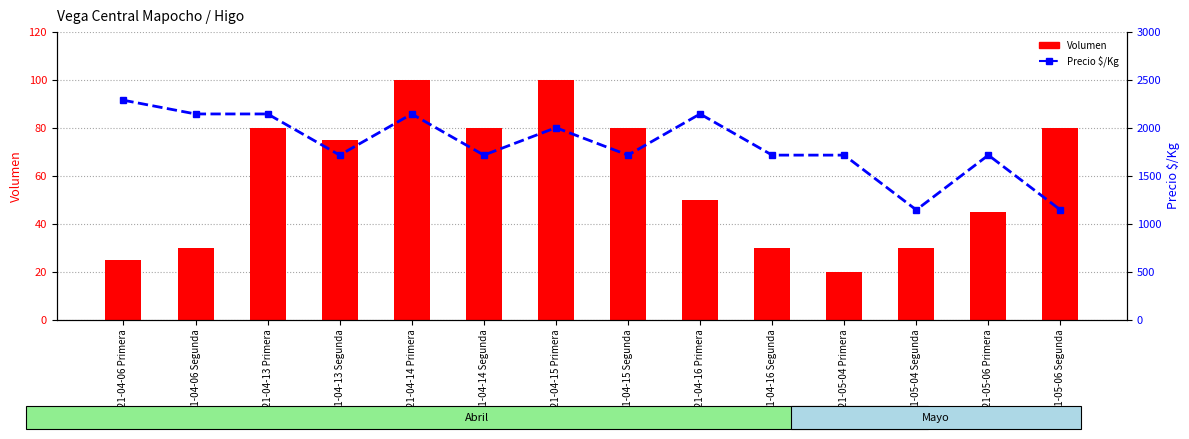

Reading left to right, extract all data points from this chart.

Volumen: 25	30	80	75	100	80	100	80	50	30	20	30	45	80
Precio $/Kg: 2286	2143	2143	1714	2143	1714	2000	1714	2143	1714	1714	1143	1714	1143